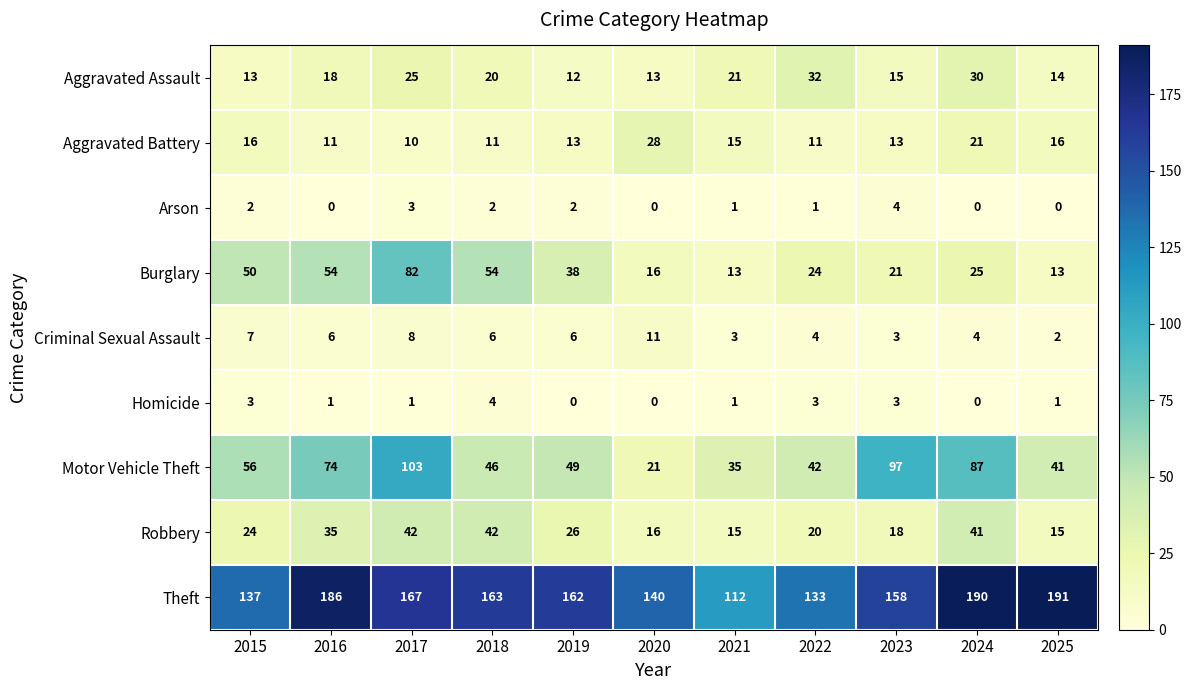

What is the difference between the maximum and minimum values in the Homicide series?

4